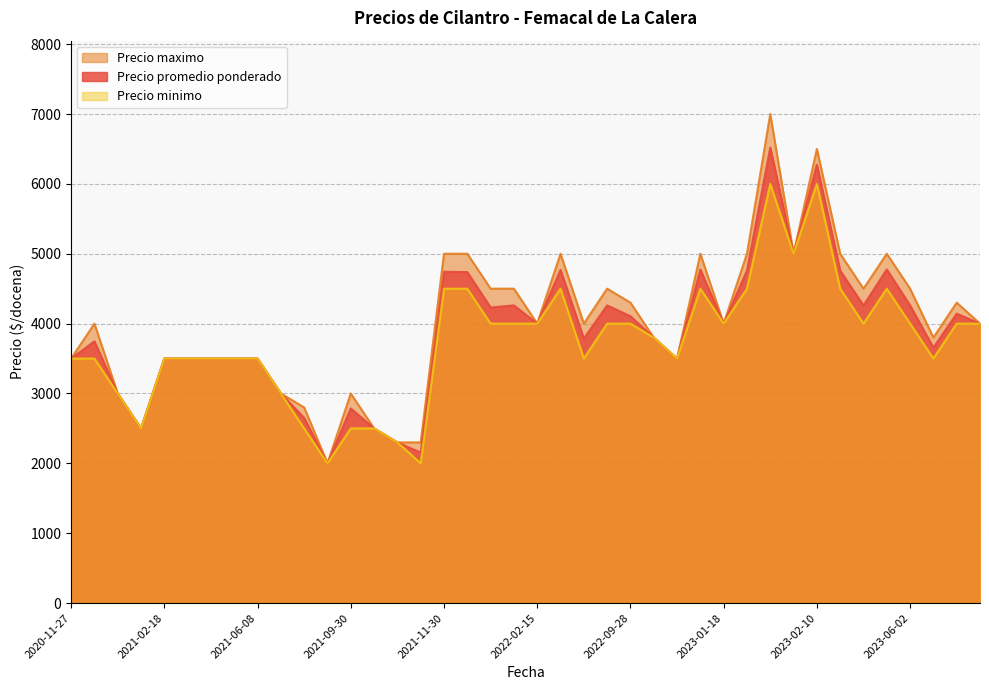

Which series changed the most between 2023-01-05 and 2022-11-09?

Precio maximo